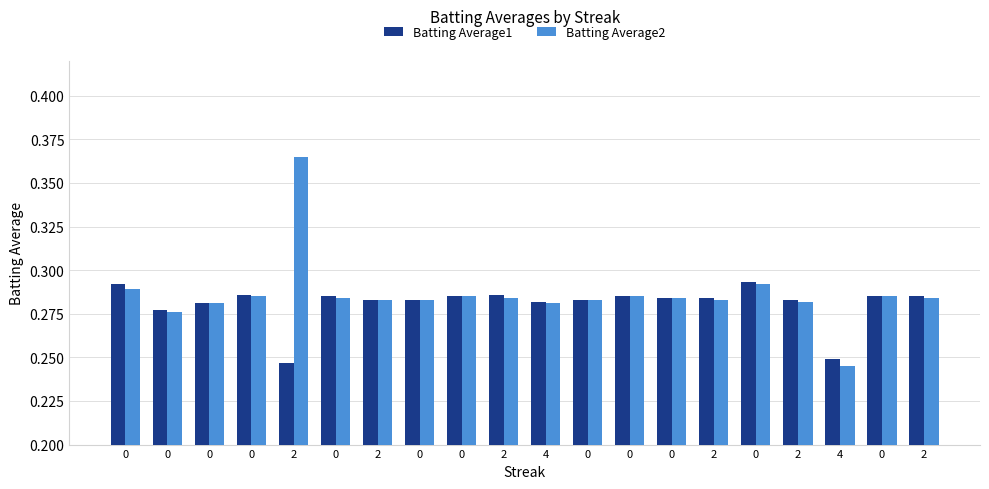

The value of Batting Average2 at 4 is 0.3. True or false?

True